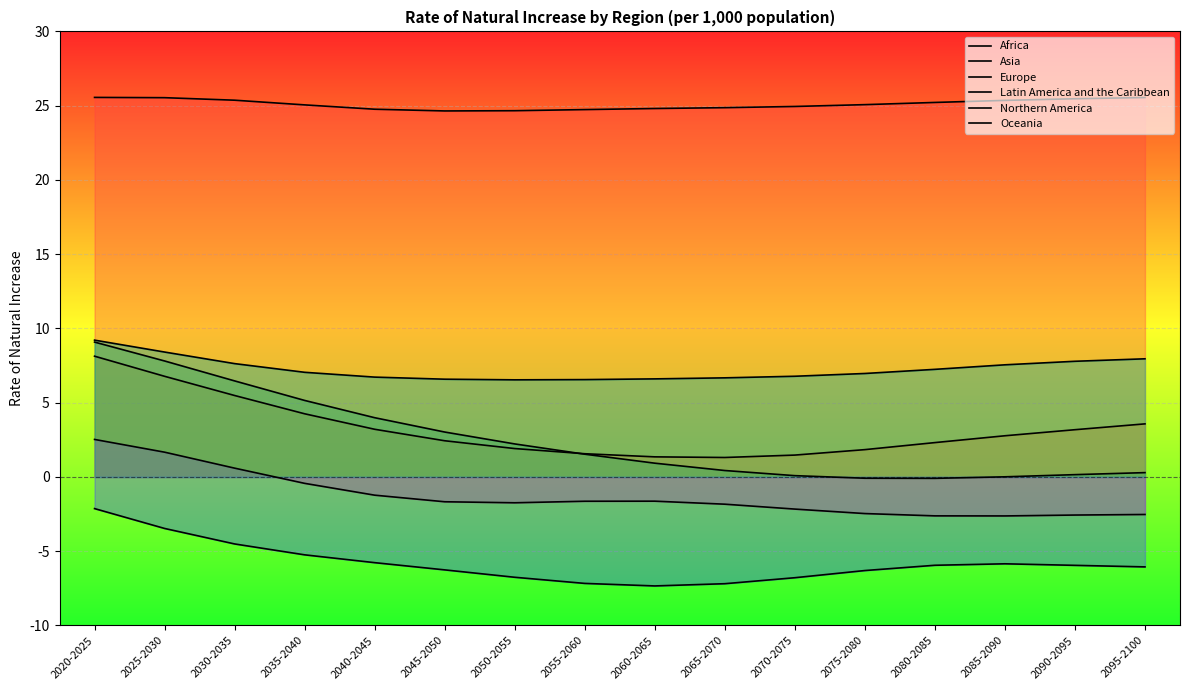

What is the label of the 9th point from the left?

2060-2065